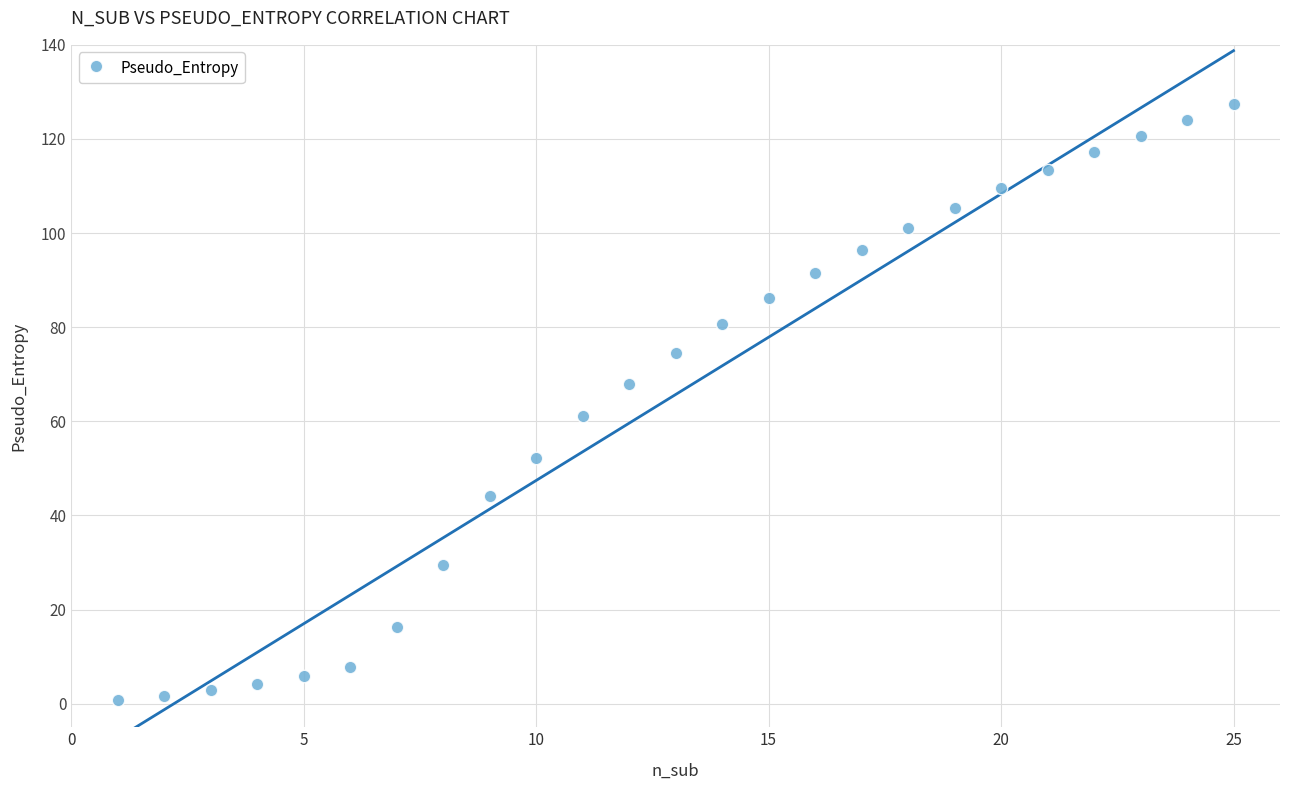

What is the range of X values (max minus min)?

24.0